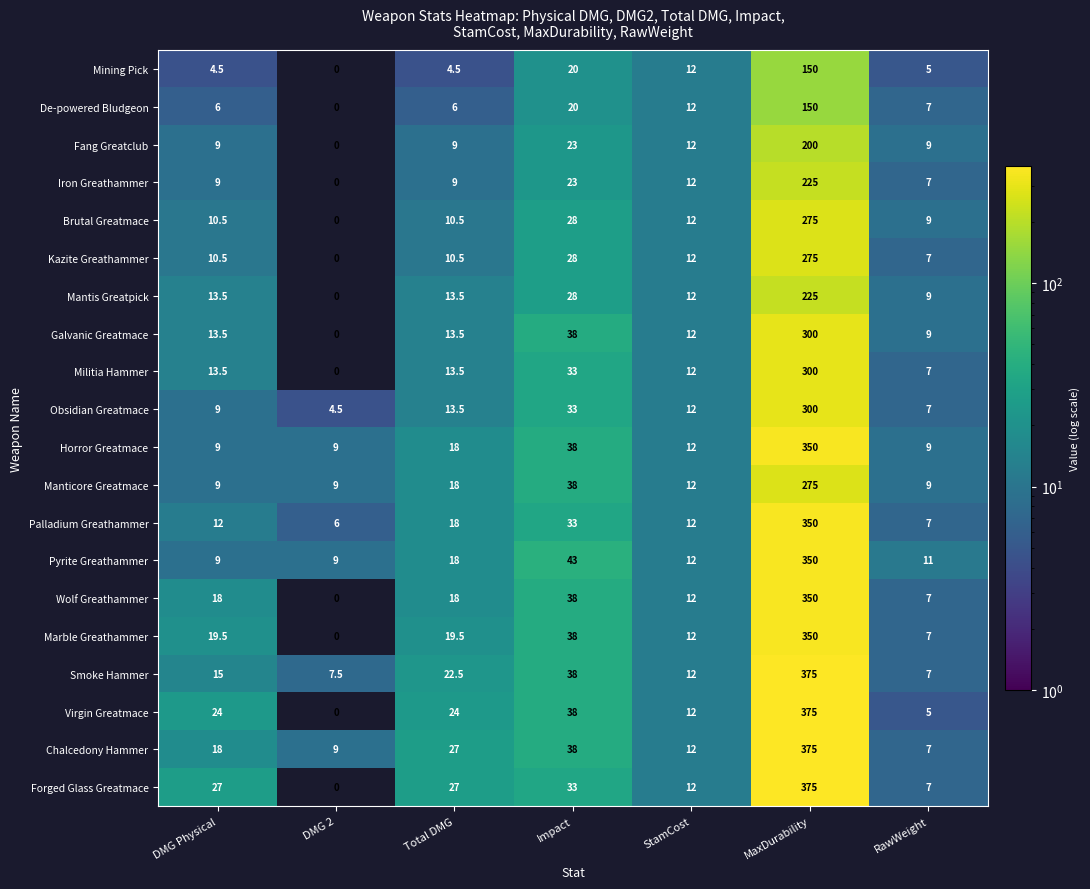

At which category does the chart reach its minimum across all series?

DMG 2